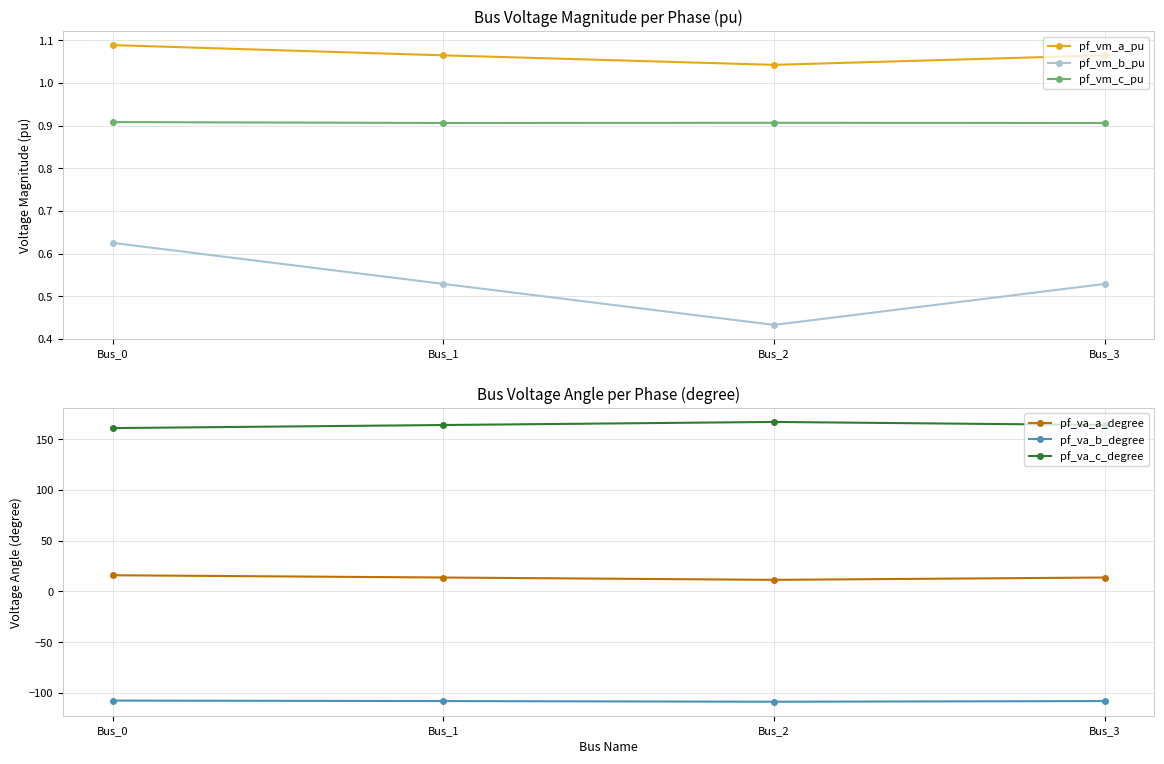

What is the approximate value of pf_vm_c_pu at Bus_1?

0.9